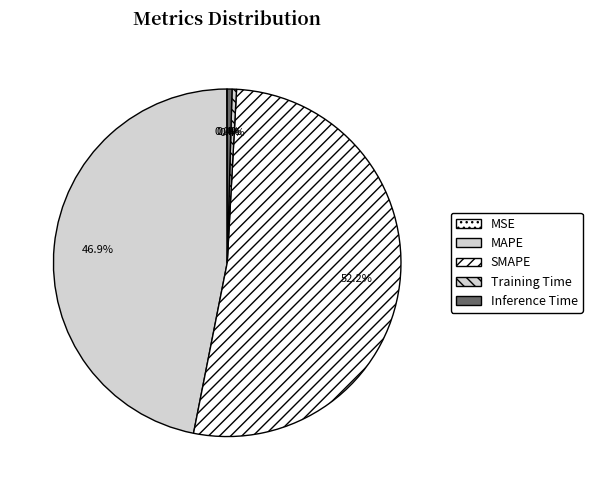

Which category has the smallest portion of the pie?

MSE